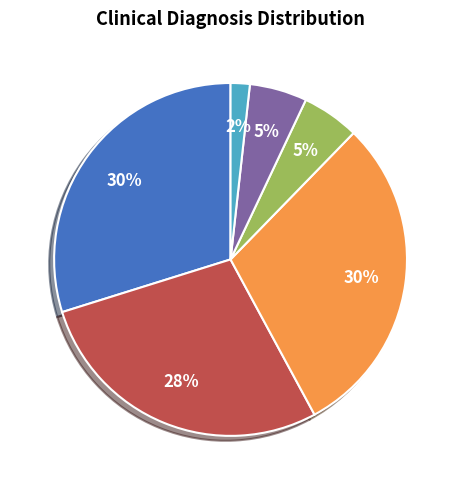

To the nearest percent, what is the average slice percentage?

17%